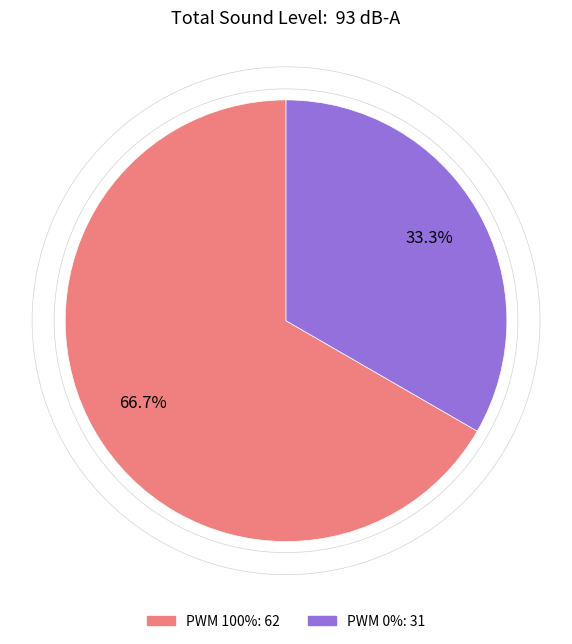

Between PWM 0% and PWM 100%, which is larger?

PWM 100%